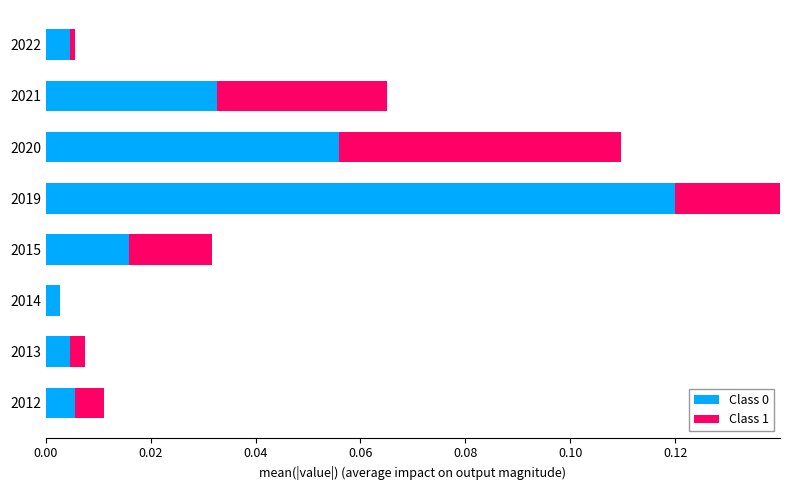

What is the value of the Class 0 bar at the 4th from the left?

0.1